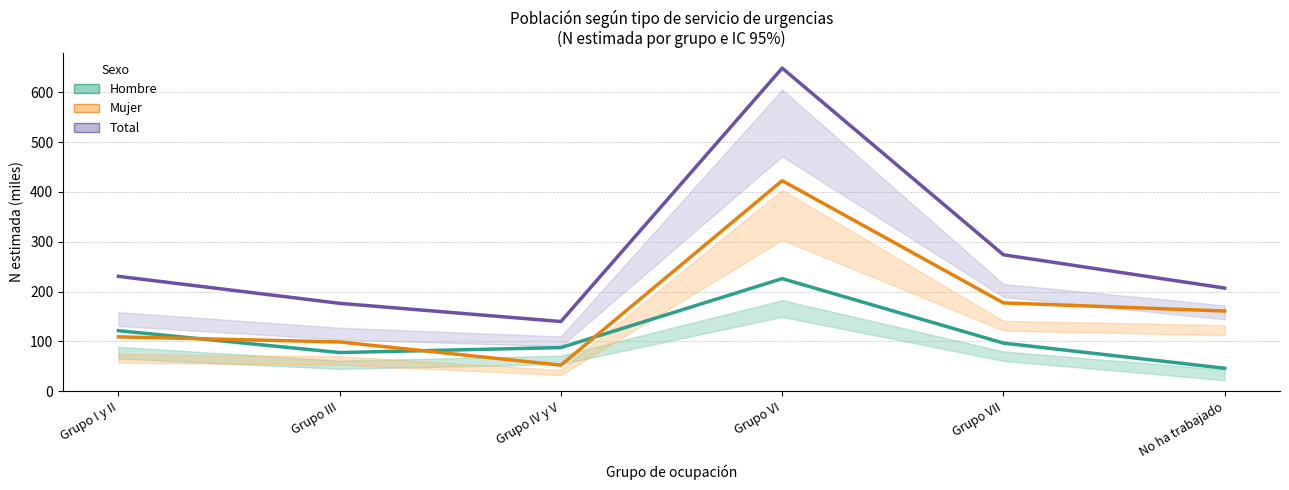

Is this an area chart (filled region under the line)?

No